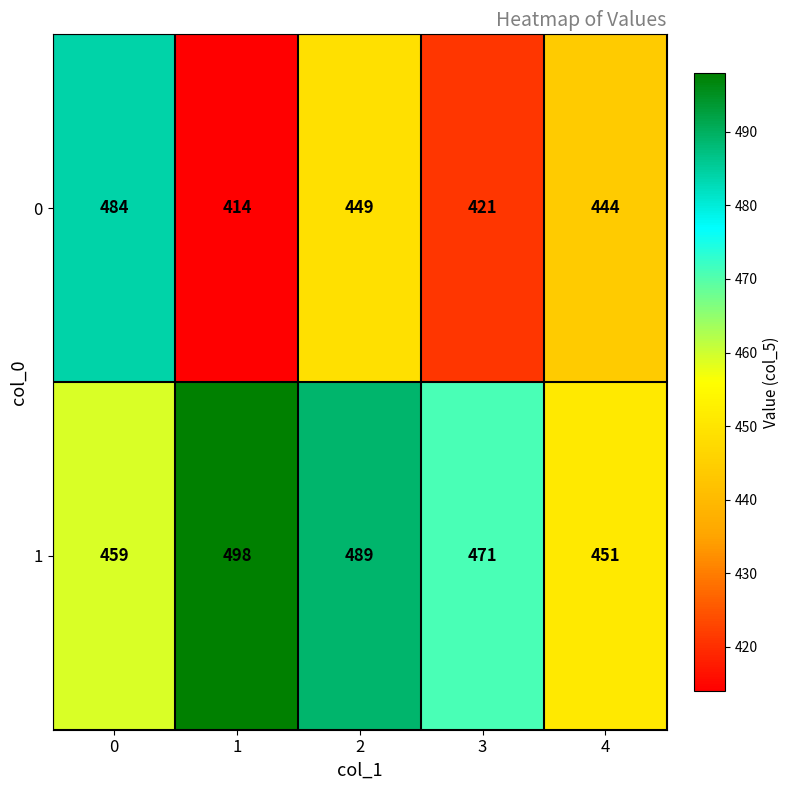

Which series has the widest spread of values?

0